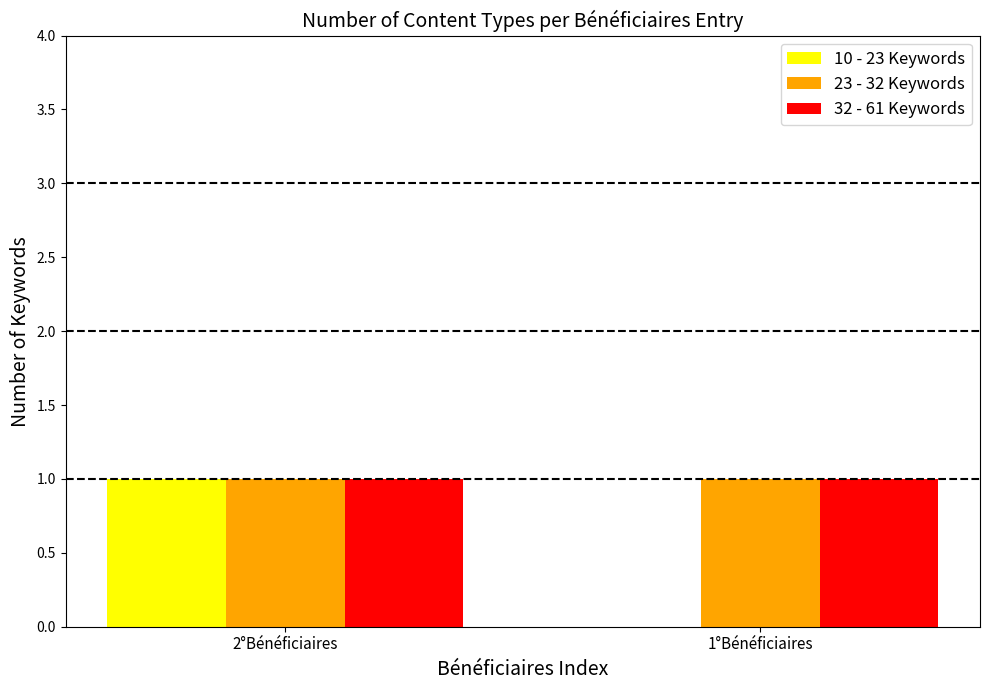

What is the total value across all series at 2°Bénéficiaires?

3